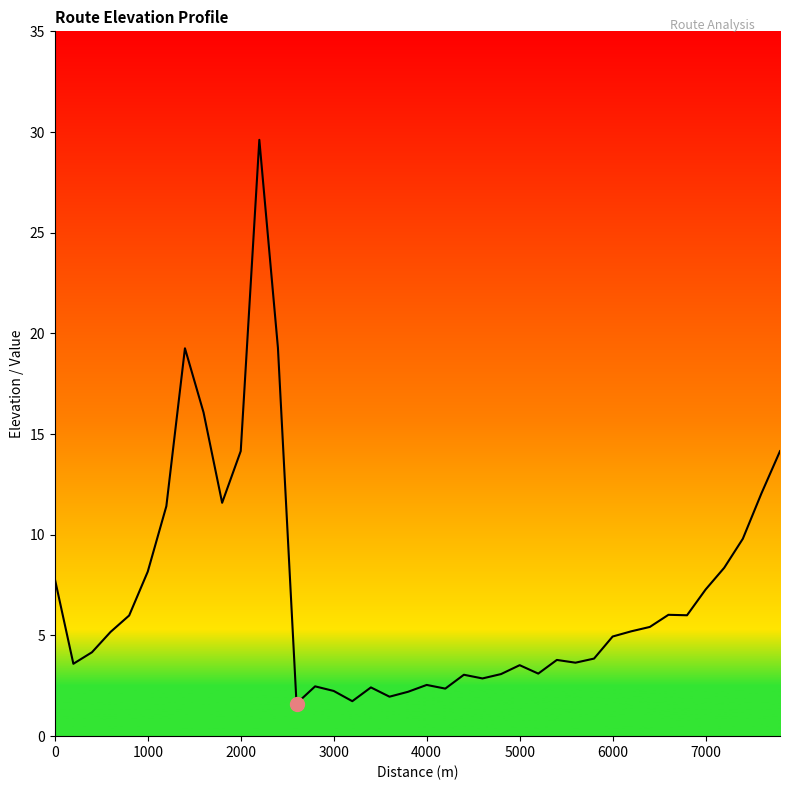

What is the difference between the maximum and minimum values?

28.0